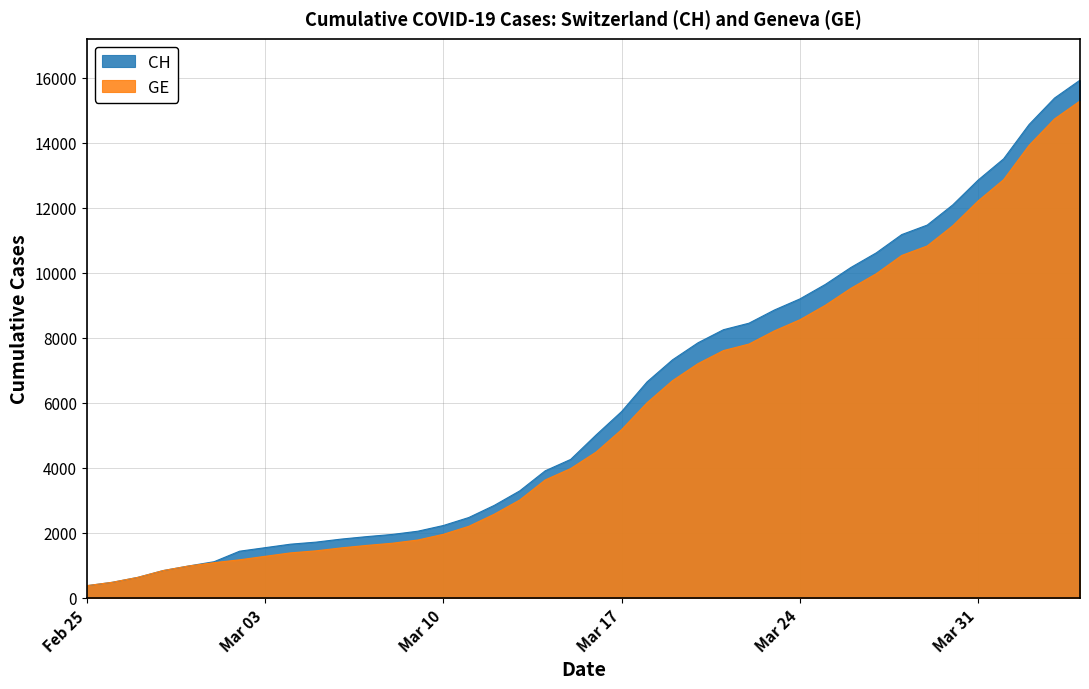

The value of GE at Mar 24 is 8554. True or false?

True